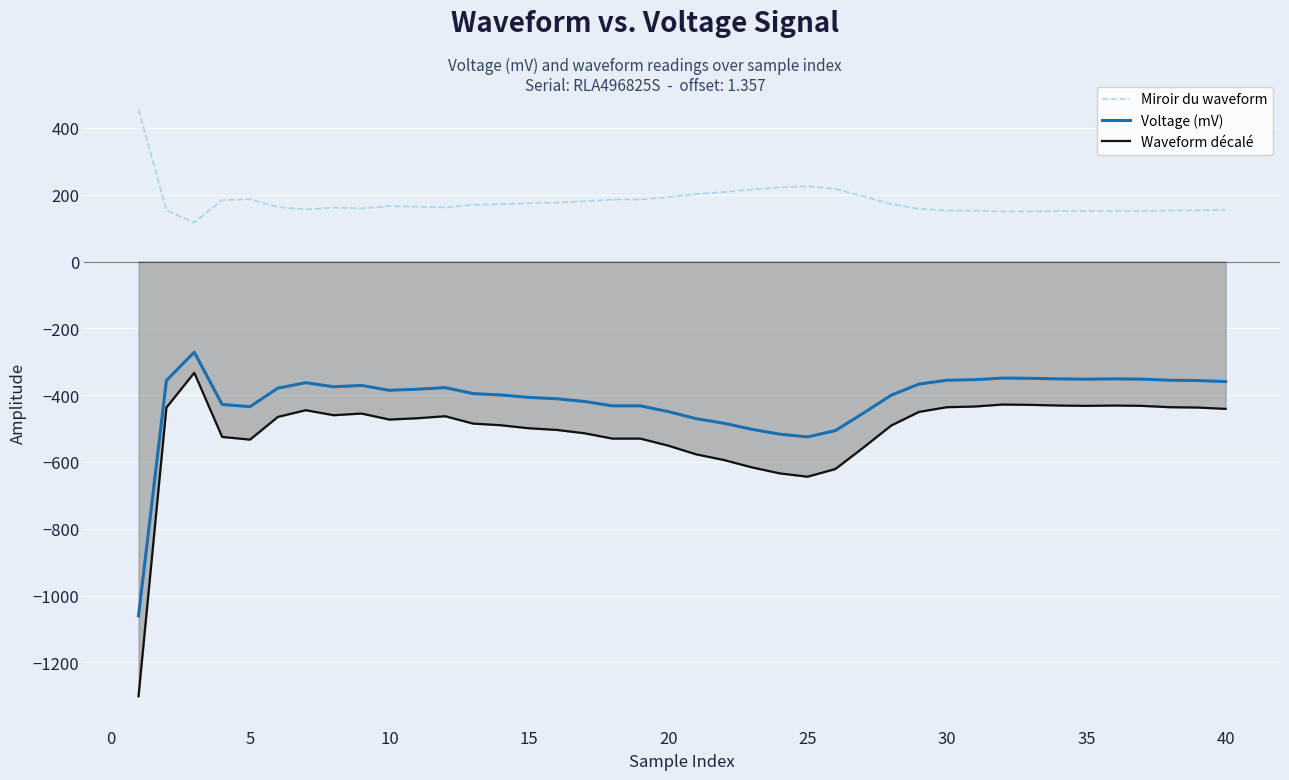

True or false: Miroir du waveform and Voltage (mV) cross at least once.

False